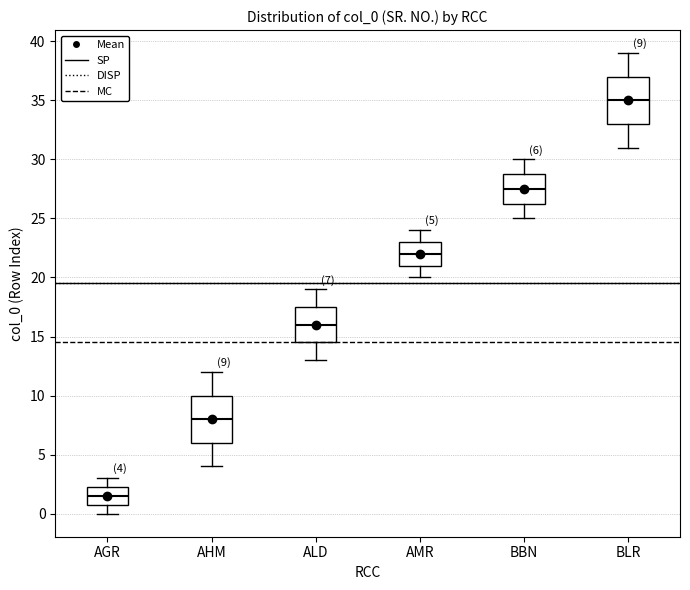

Which box has the highest median line?

BLR